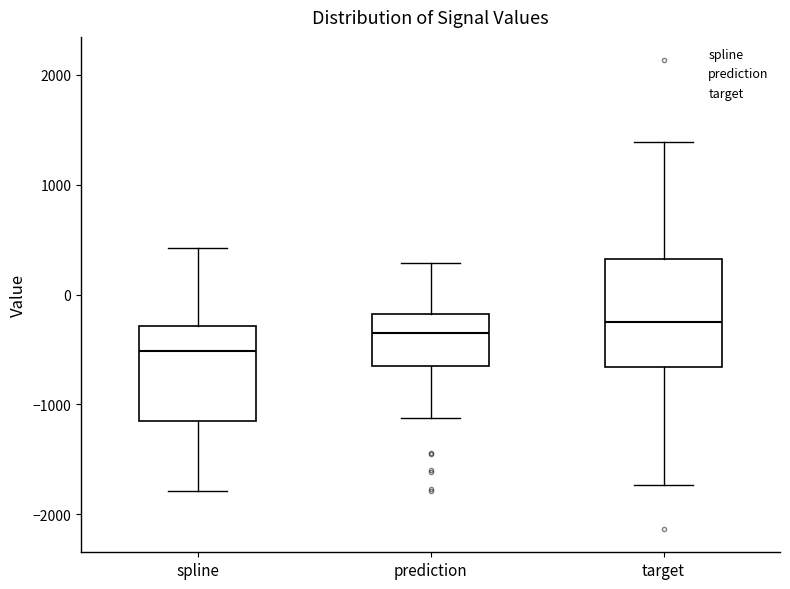

Reading left to right, transcribe this box plot: for each box, give where its median line is, the range the box spans, and where its two whiskers end, as read against the y-axis. The values are not printed on the chart, so give them approximately, as read against the axis.

spline: median -500, box -1200 to -300, whiskers -1800 to 400
prediction: median -300, box -600 to -200, whiskers -1100 to 300
target: median -300, box -700 to 300, whiskers -1700 to 1400